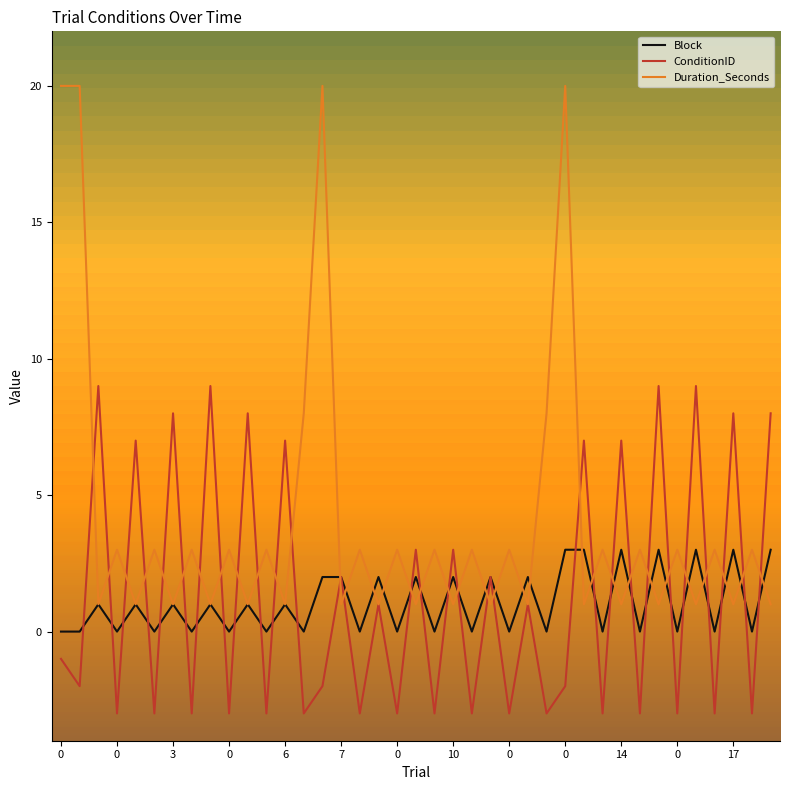

What is the value of the ConditionID point at the 37th from the left?

8